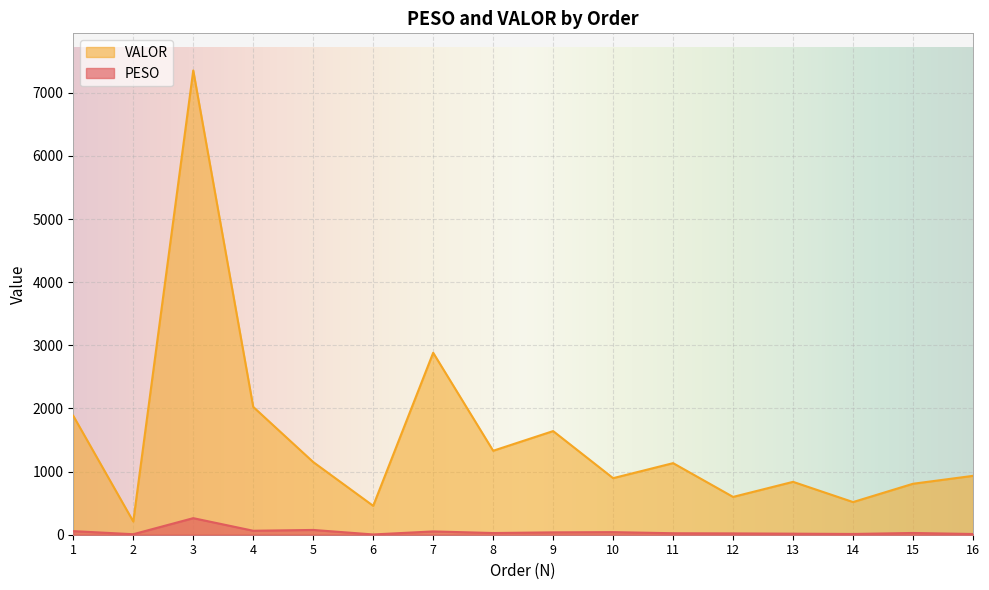

Reading left to right, extract all data points from this chart.

PESO: 56.9	8.0	262.4	62.9	75.6	4.2	52.3	26.9	37.3	41.0	23.5	21.1	16.6	12.1	27.7	11.4
VALOR: 1883.3	209.4	7353.8	2024.7	1151.2	457.4	2882.2	1330.0	1641.6	895.9	1133.8	599.0	837.8	517.4	807.4	932.6